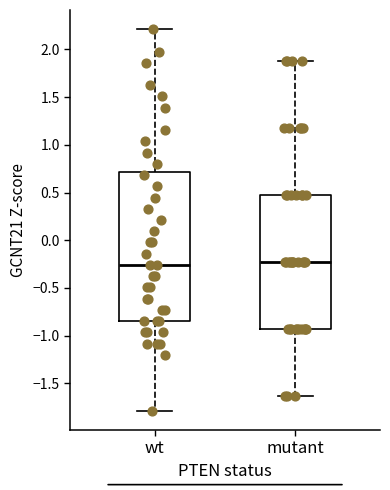

Reading left to right, transcribe this box plot: for each box, give where its median line is, the range the box spans, and where its two whiskers end, as read against the y-axis. The values are not printed on the chart, so give them approximately, as read against the axis.

wt: median -0.25, box -0.85 to 0.70, whiskers -1.80 to 2.20
mutant: median -0.25, box -0.95 to 0.50, whiskers -1.65 to 1.90